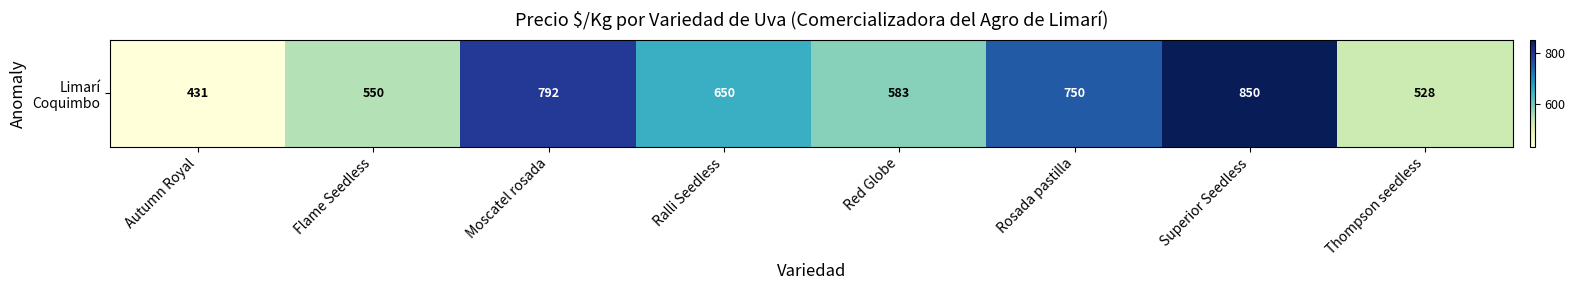

What is the average value?

642